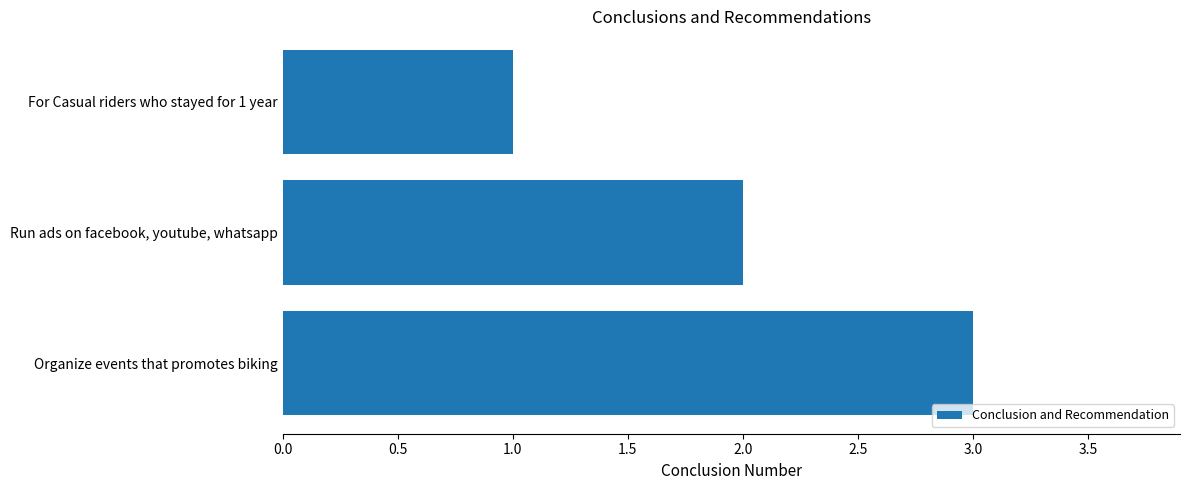

What is the minimum value shown in the chart?

1